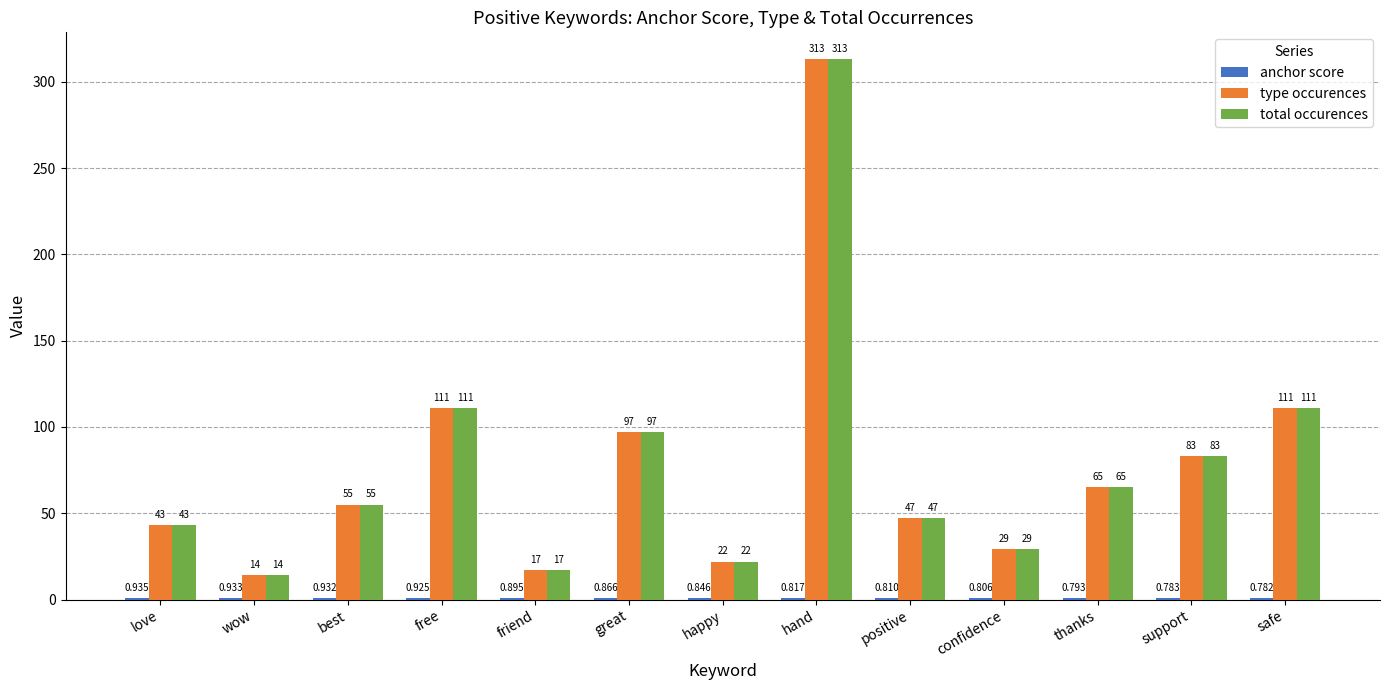

At which label does type occurences reach its peak?

hand